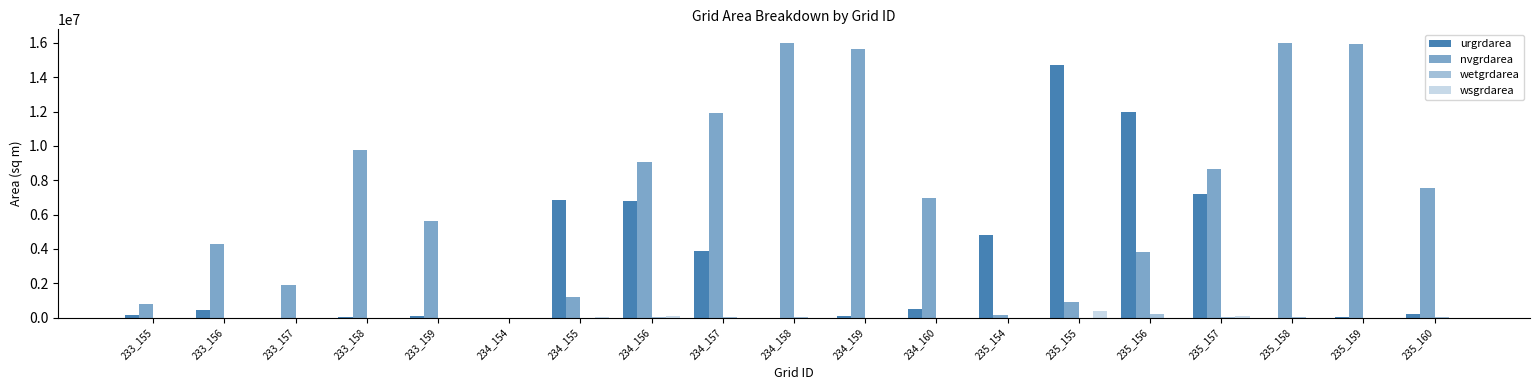

Rank the series at 234_154 from lowest to highest value.

nvgrdarea, wetgrdarea, wsgrdarea, urgrdarea